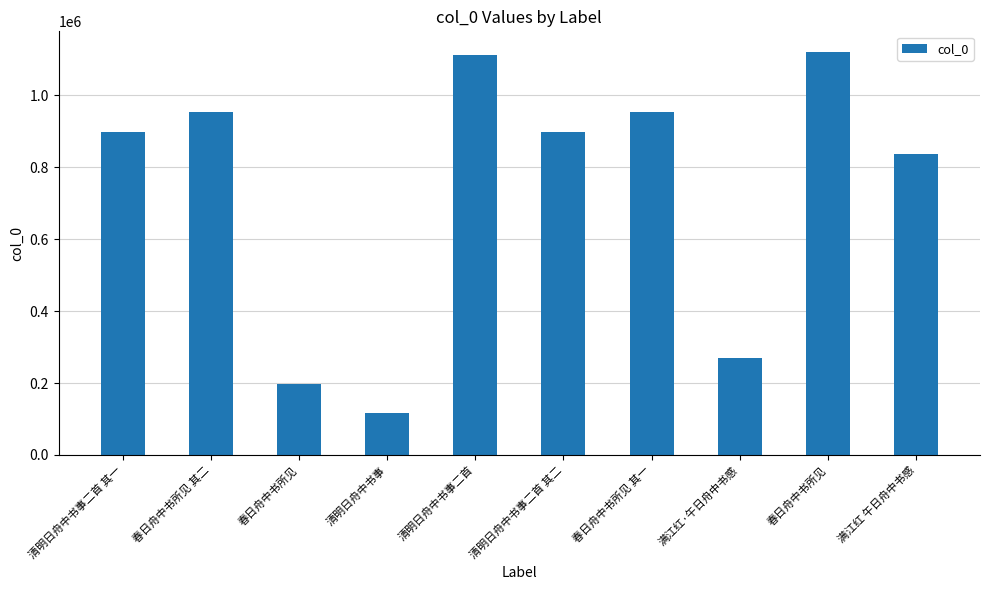

What is the label of the 7th bar from the right?

清明日舟中书事